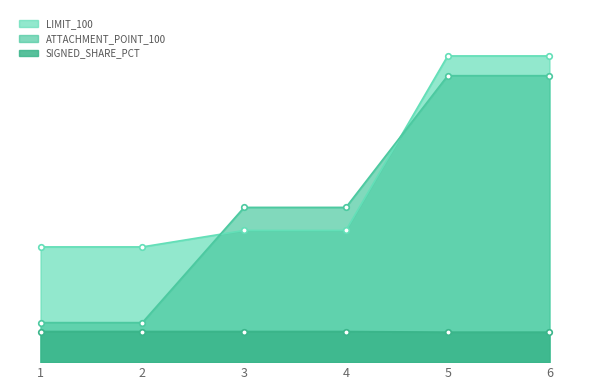

Reading left to right, what are all the values shown in this chart?

LIMIT_100: 1=8750000	2=8750000	3=10000000	4=10000000	5=23250000	6=23250000
ATTACHMENT_POINT_100: 1=3000000	2=3000000	3=11750000	4=11750000	5=21750000	6=21750000
SIGNED_SHARE_PCT: 1=2325000	2=2325000	3=2325000	4=2325000	5=2276175	6=2276175